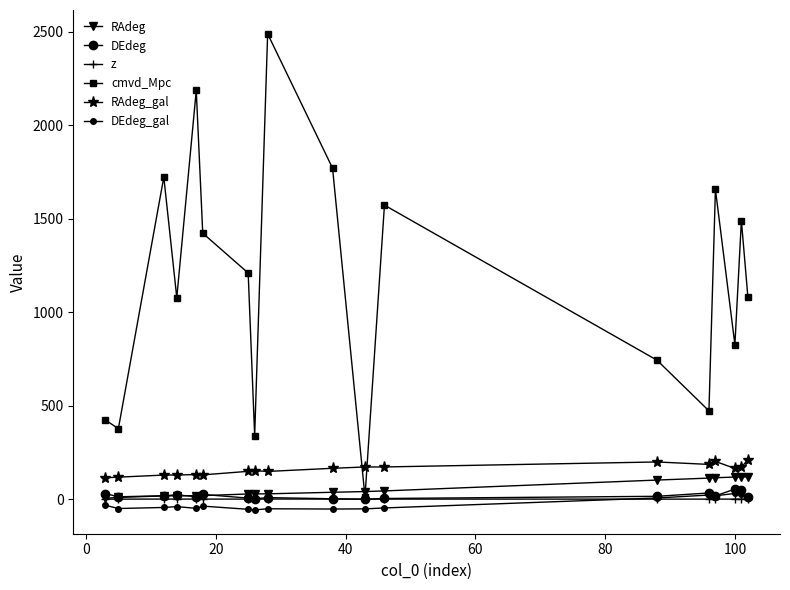

Does the chart have visible grid lines?

No